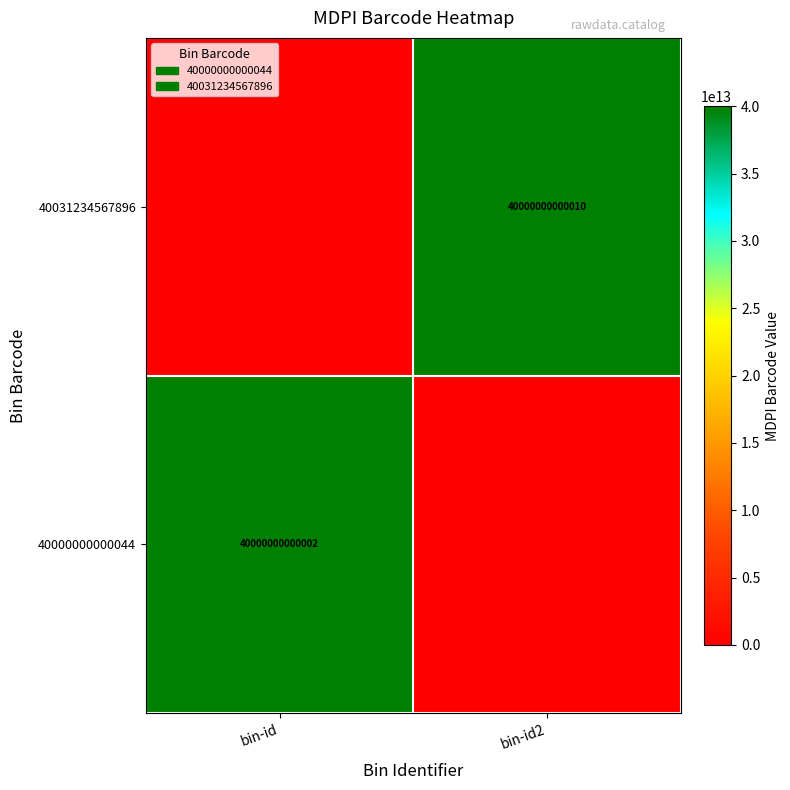

How many data points are less than 40000000000010?

1